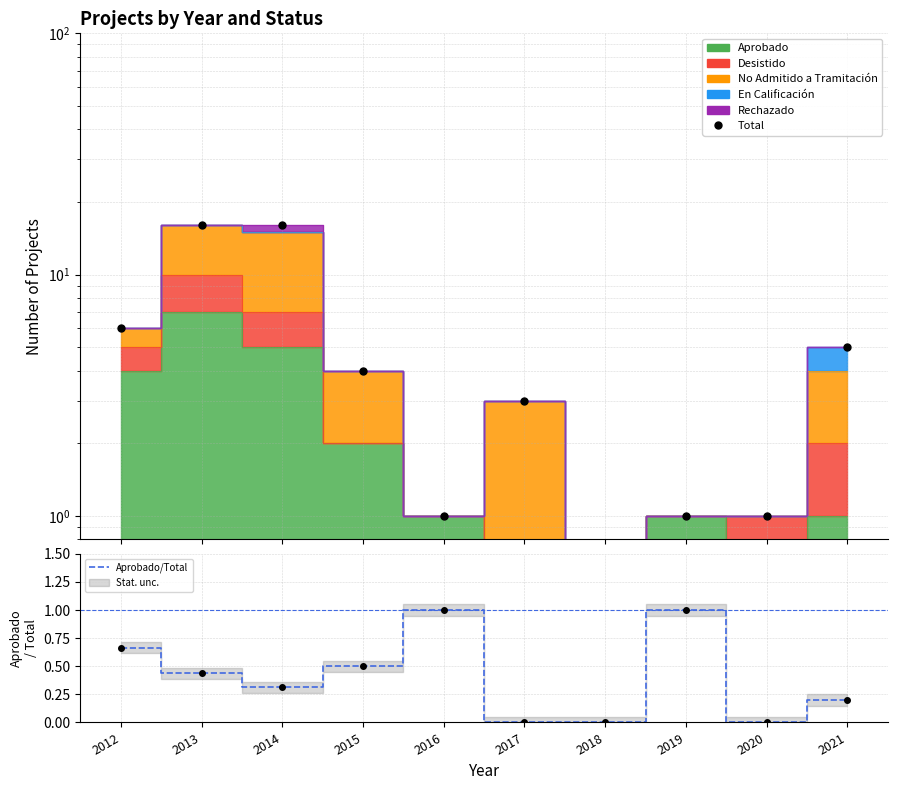

What is the highest value of the Total series?

16.0